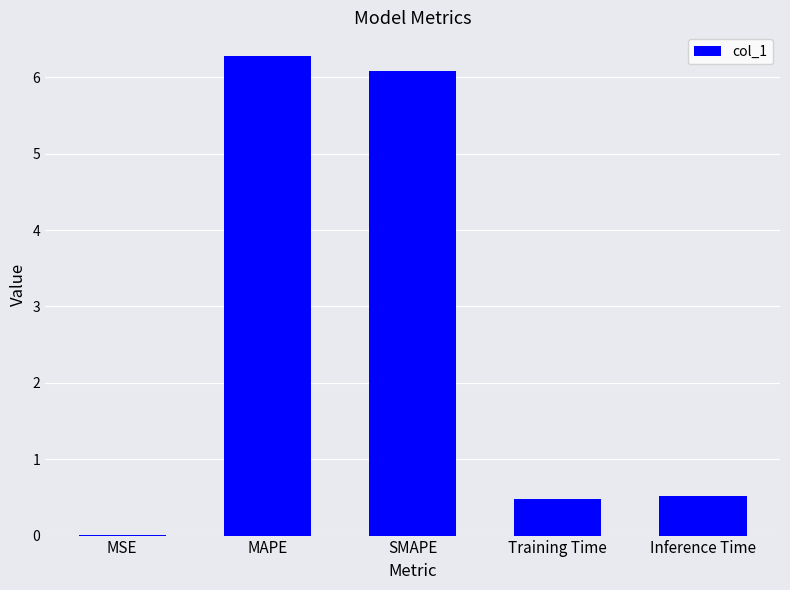

The chart shows a value of 10.3 at SMAPE. True or false?

False